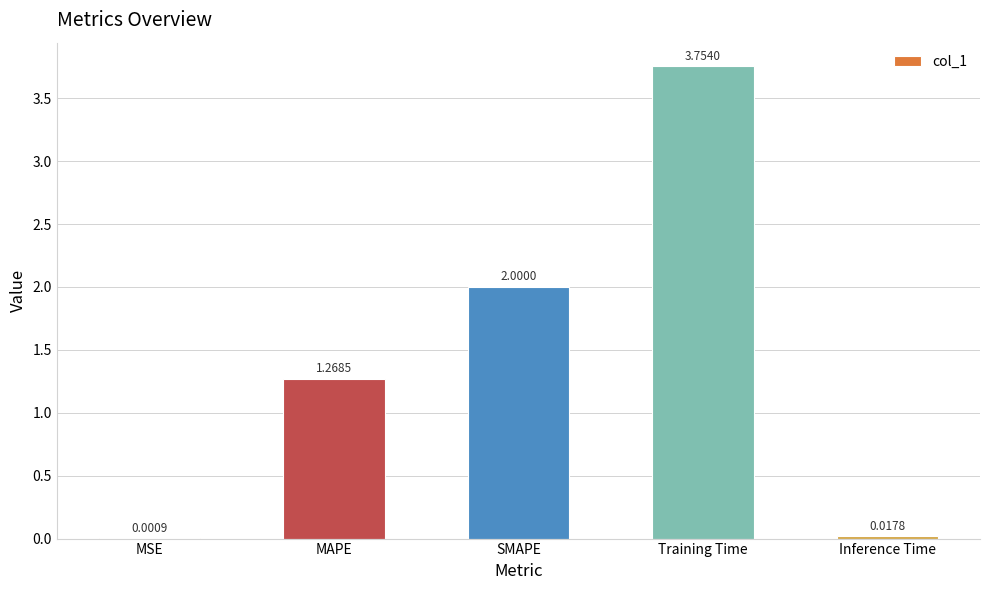

Which category has the highest value across all series?

Training Time